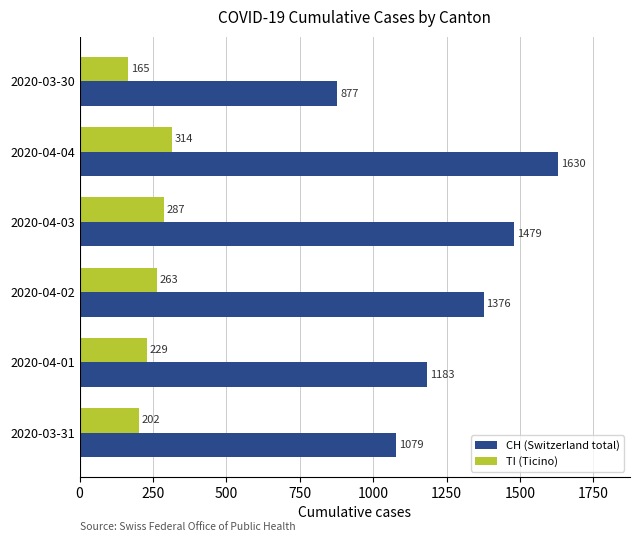

What is the difference between the second highest and second lowest values in the CH (Switzerland total) series?

400